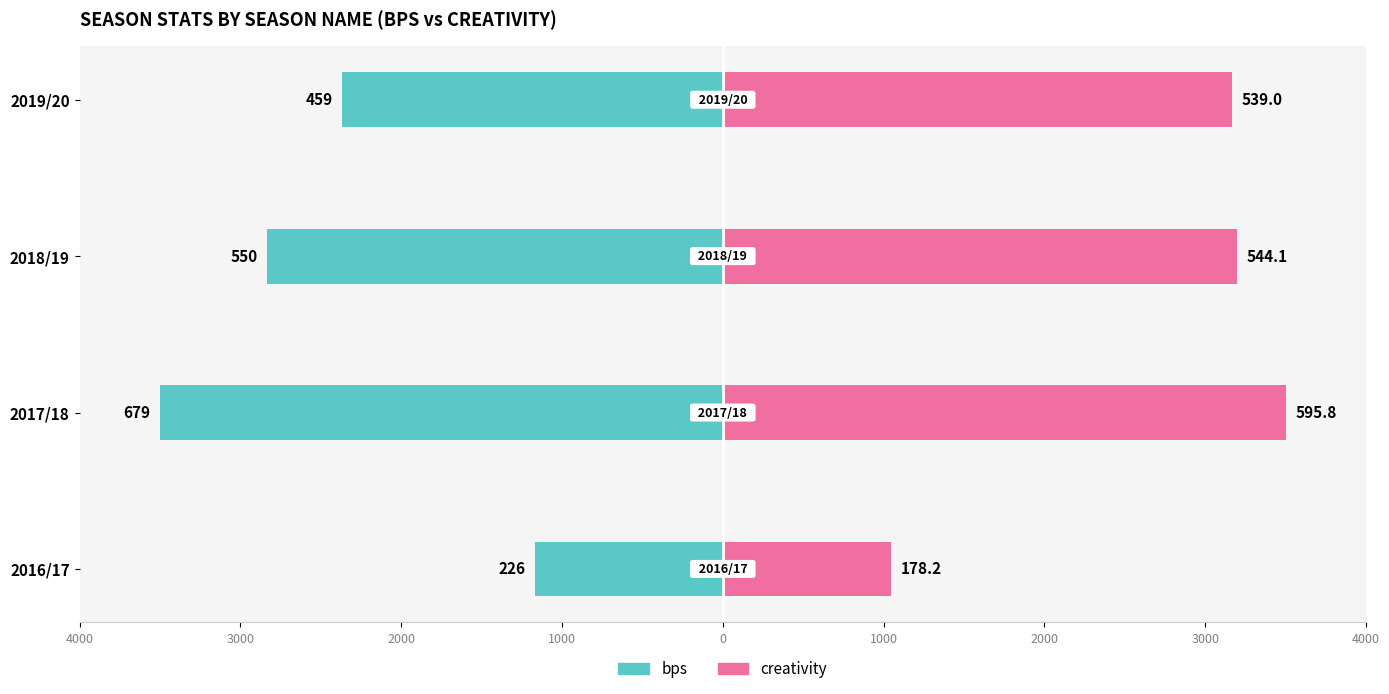

The value of bps (Owner-side) at 2019/20 is -3287.1. True or false?

False